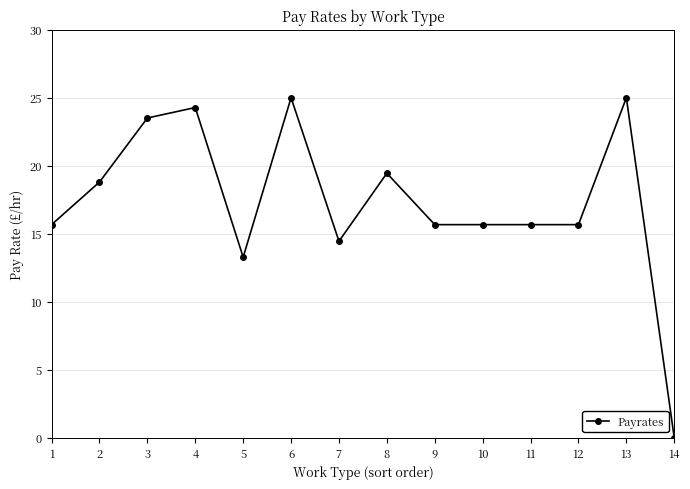

How many data points does each series have?

14